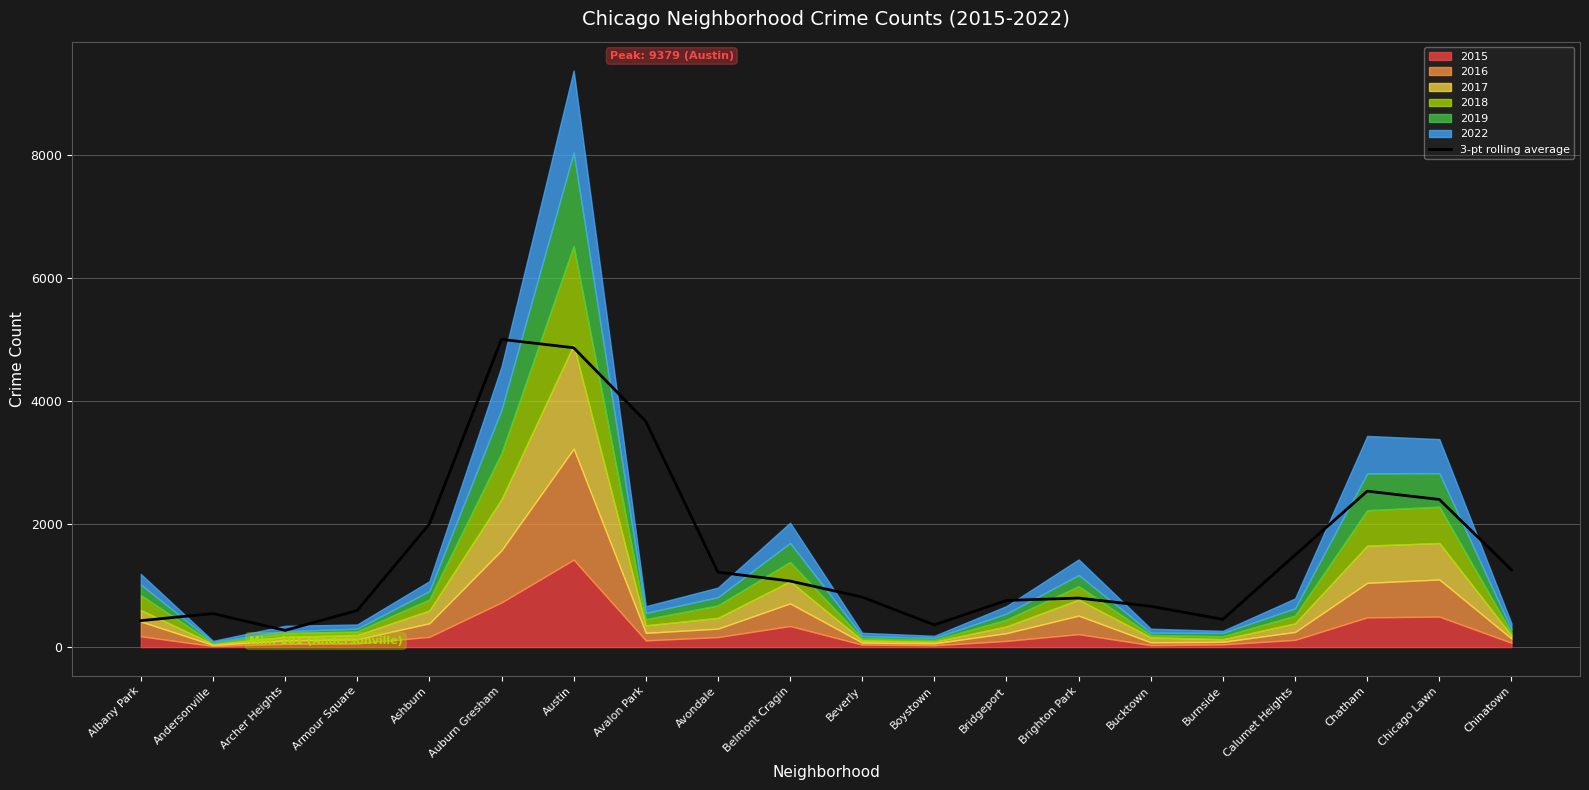

Rank the categories by value from lowest to highest.

Archer Heights, Boystown, Albany Park, Burnside, Andersonville, Armour Square, Bucktown, Bridgeport, Brighton Park, Beverly, Belmont Cragin, Avondale, Chinatown, Calumet Heights, Ashburn, Chicago Lawn, Chatham, Avalon Park, Austin, Auburn Gresham